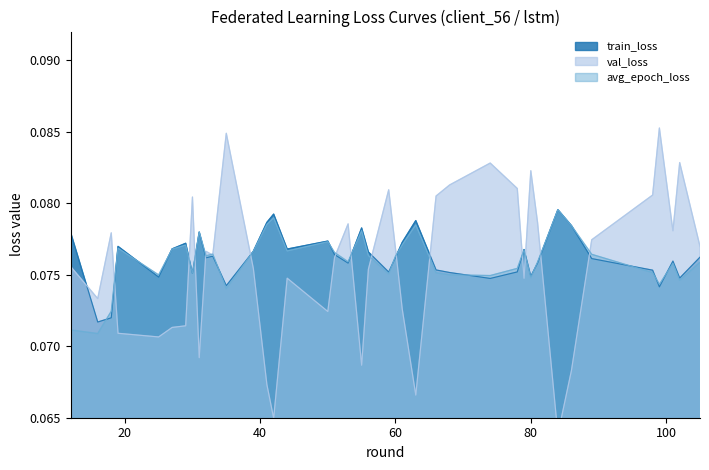

What are all the series names shown in the legend?

train_loss, val_loss, avg_epoch_loss